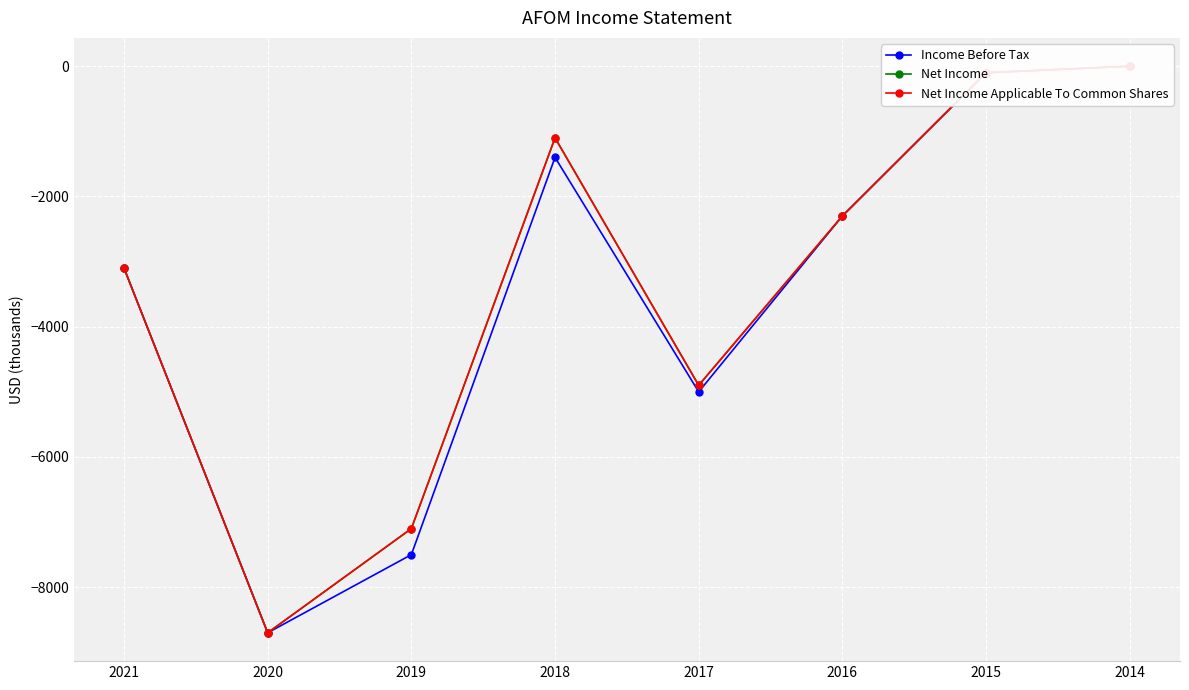

Which series has the widest spread of values?

Income Before Tax